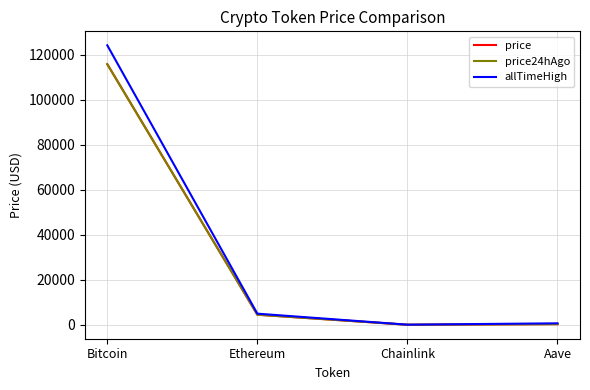

Between Bitcoin and Ethereum, which series saw the biggest shift?

allTimeHigh